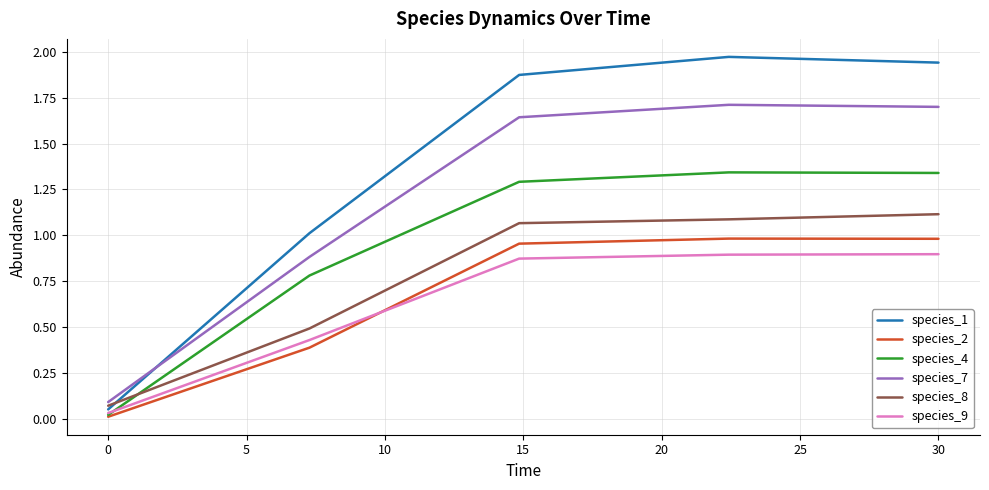

Which series has the largest total across all categories?

species_1